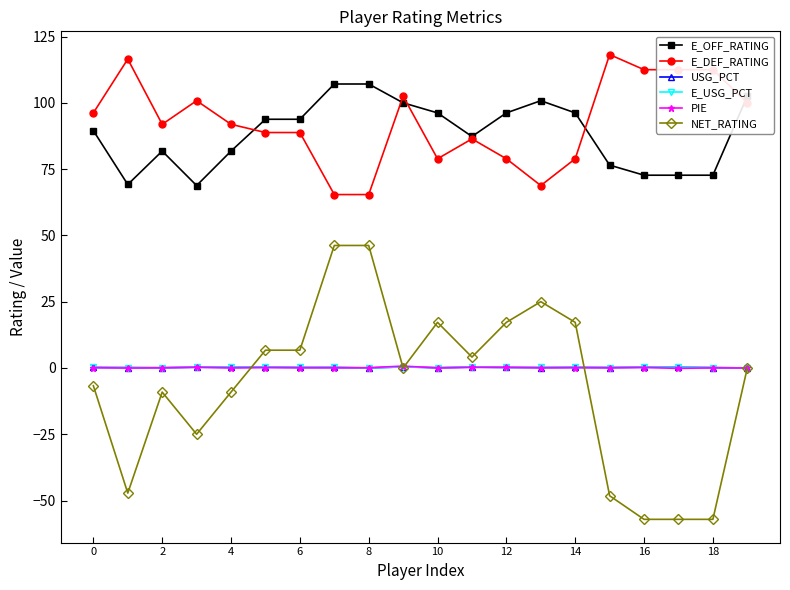

True or false: E_USG_PCT and E_DEF_RATING cross at least once.

False